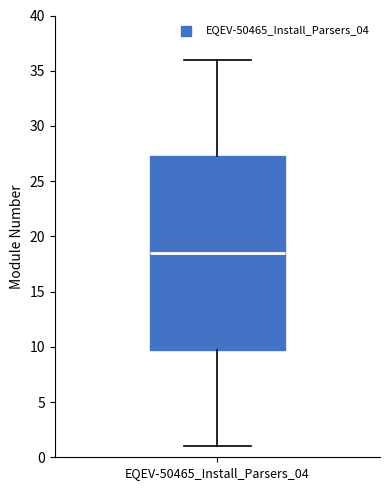

Read this box plot against the y-axis: the position of the median line, the range covered by the box, and the ends of both whiskers. The values are not printed on the chart, so give them approximately, as read against the axis.

median 18.5, box 10.0 to 27.5, whiskers 1.0 to 36.0